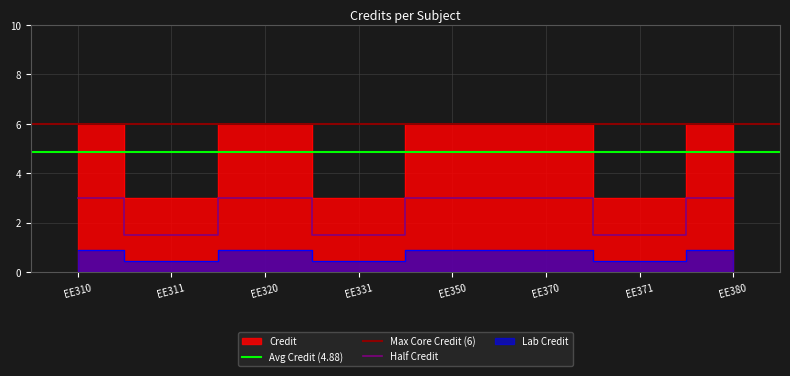

Is it true that Half Credit equals 1.0 at EE371?

False